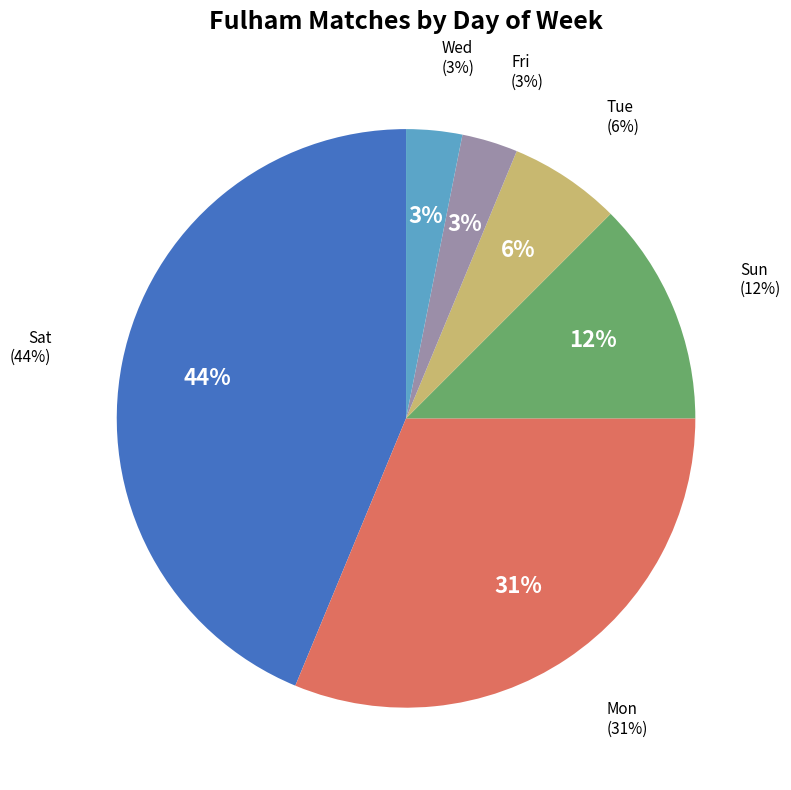

Combined, what portion of the pie is Mon and Wed?

34.4%